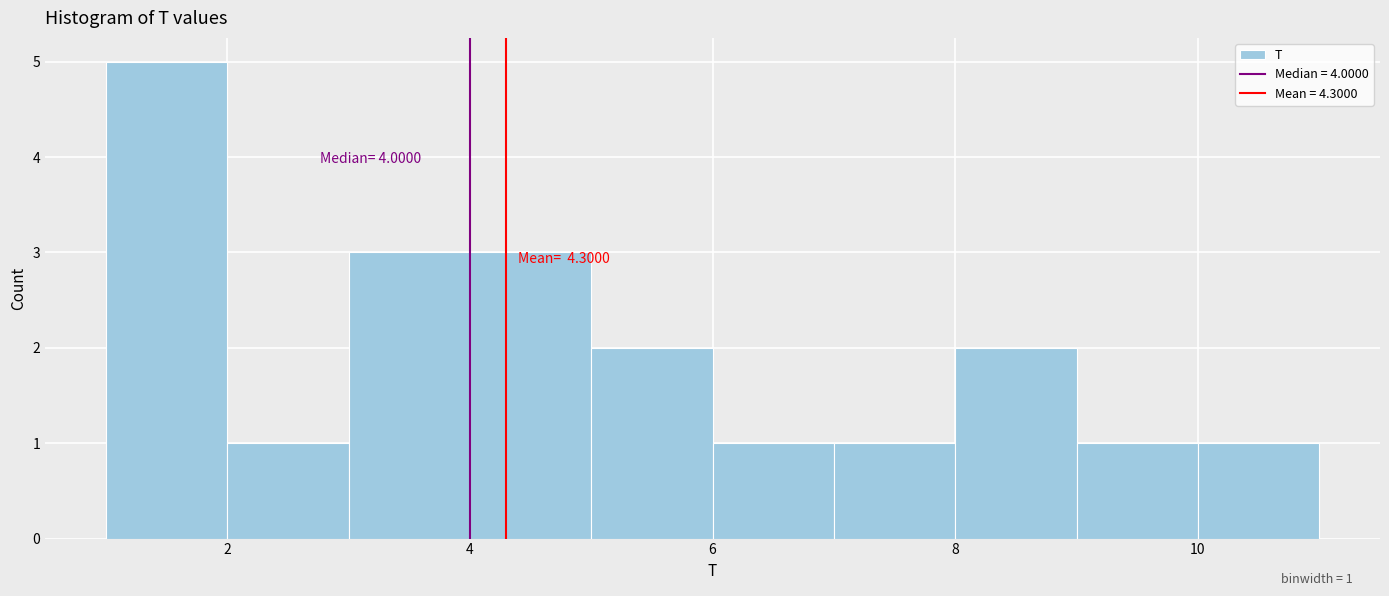

Over which range of the x-axis is the bar tallest?

1 to 2